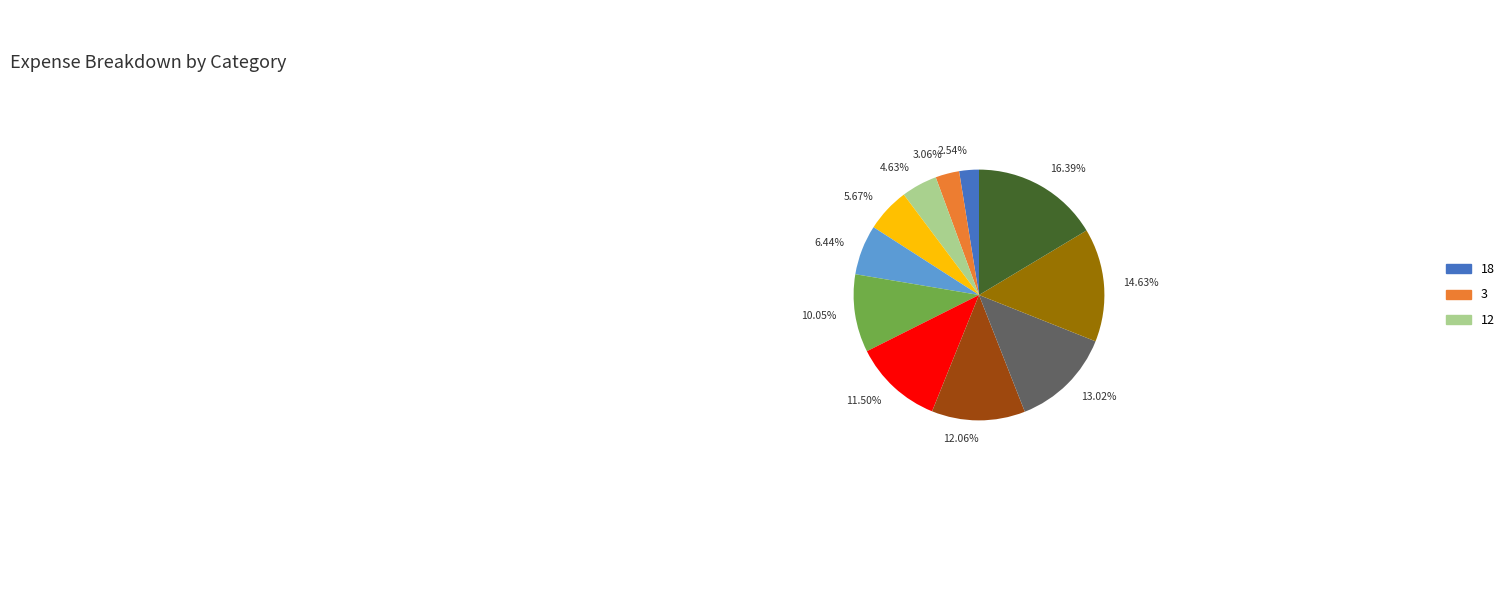

Does any single category account for the majority?

No